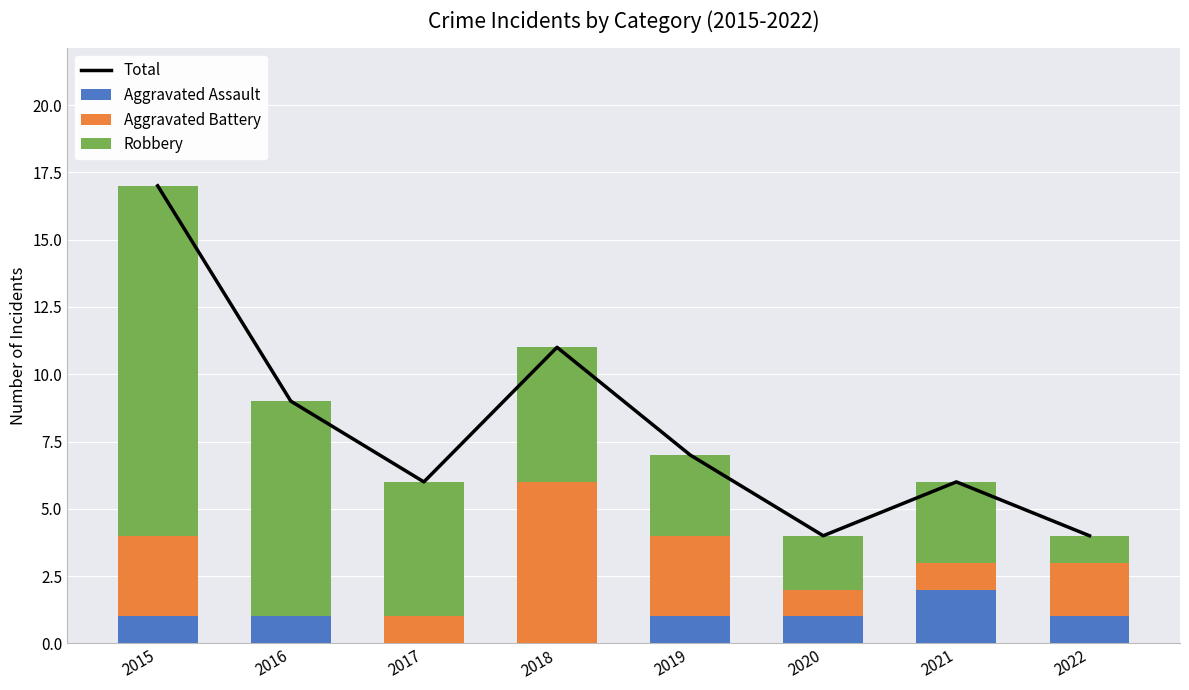

What is the value of the Total bar at the 1st from the left?

17